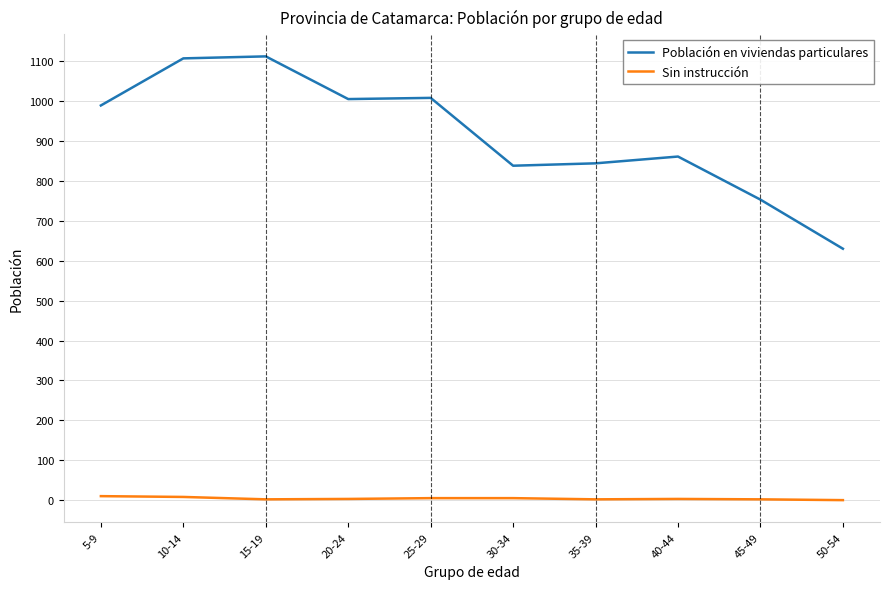

True or false: Población en viviendas particulares has a value of 989 at 5-9.

True